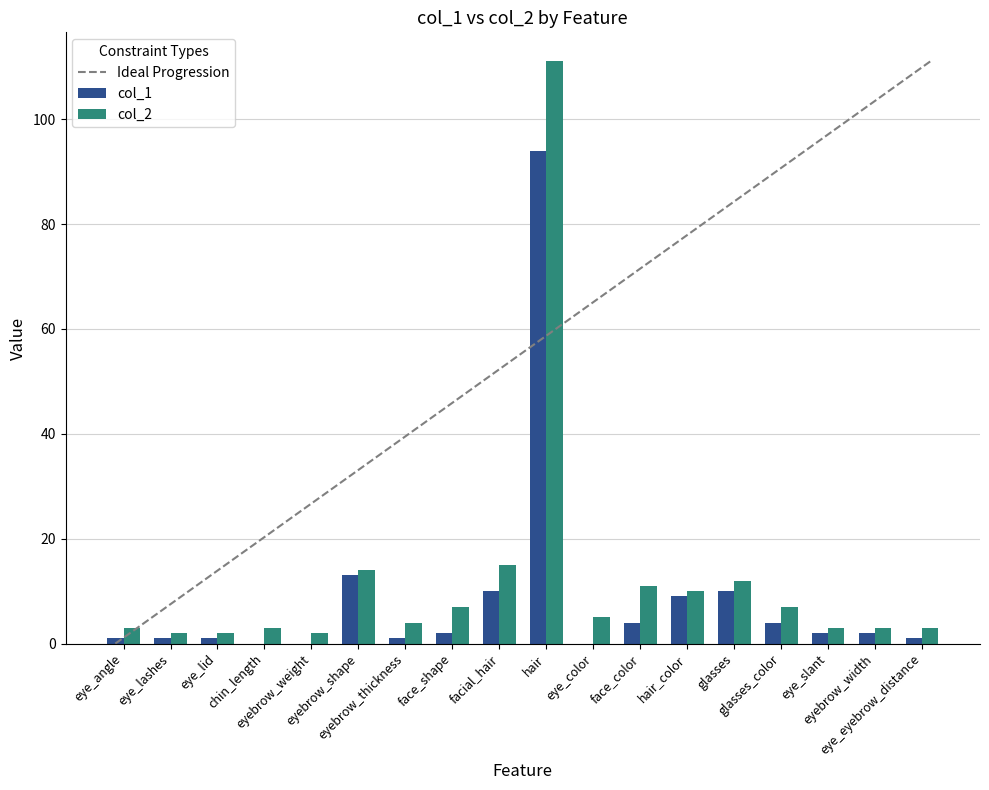

How many positive values does the col_1 series have?

15